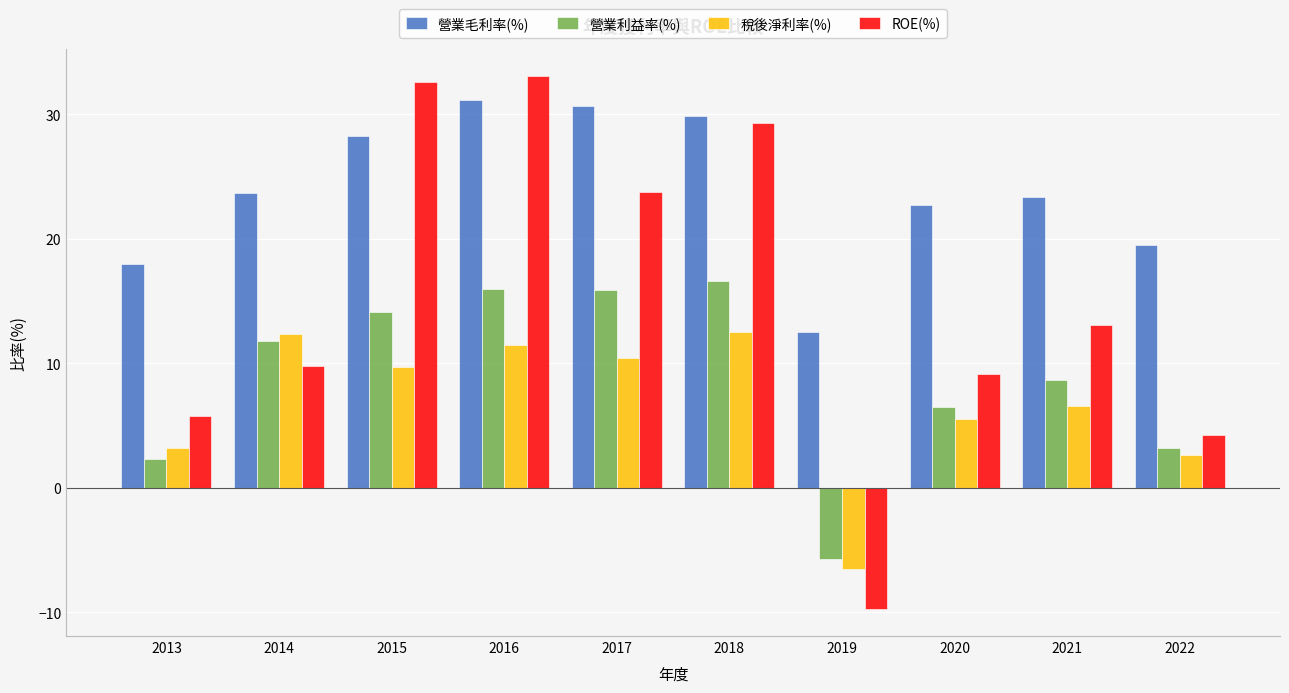

What is the spread (max minus min) of values at 2015?

22.9